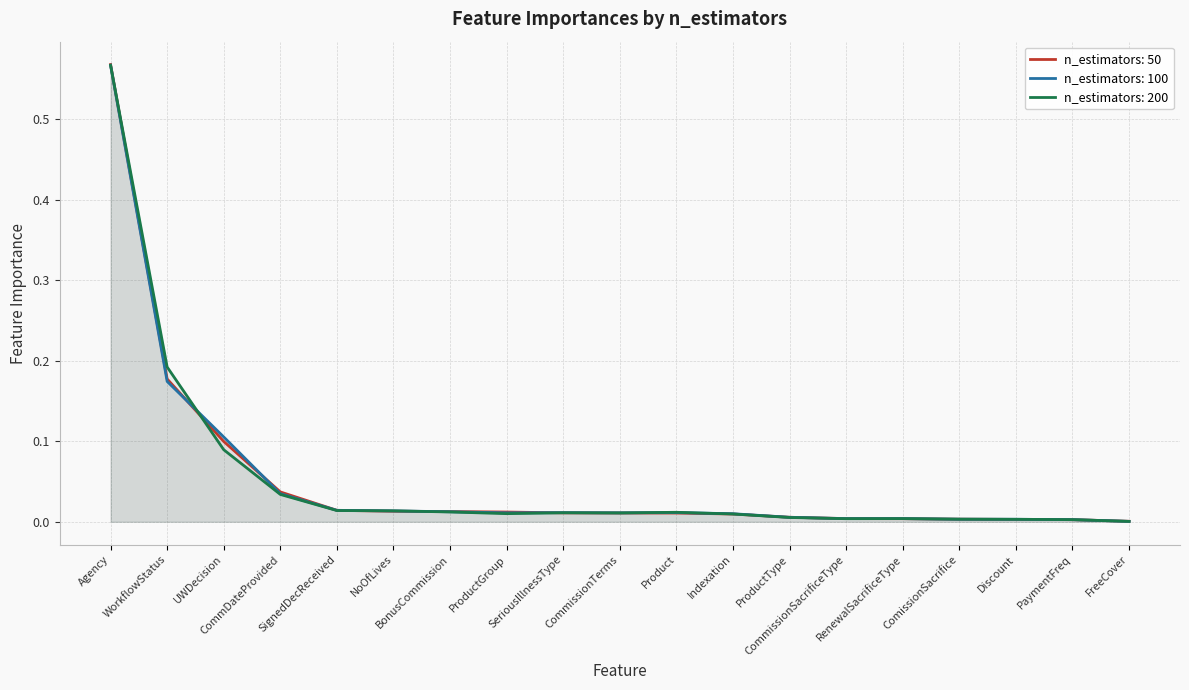

What is the maximum value for n_estimators: 100?

0.6